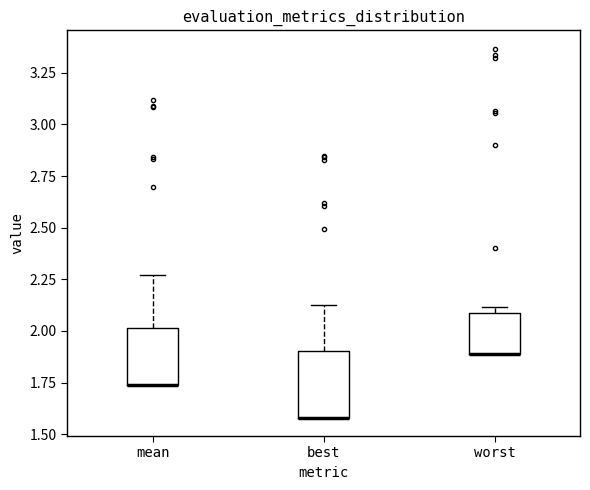

Reading left to right, read every box against the y-axis: the position of its median line, the range the box covers, and the ends of its whiskers. The values are not printed on the chart, so give them approximately, as read against the axis.

mean: median 1.75 (drawn on the box's lower edge), box 1.75 to 2.00, whiskers 1.75 to 2.25
best: median 1.60 (drawn on the box's lower edge), box 1.60 to 1.90, whiskers 1.60 to 2.15
worst: median 1.90 (drawn on the box's lower edge), box 1.90 to 2.10, whiskers 1.90 to 2.10 (just above the box's upper edge)